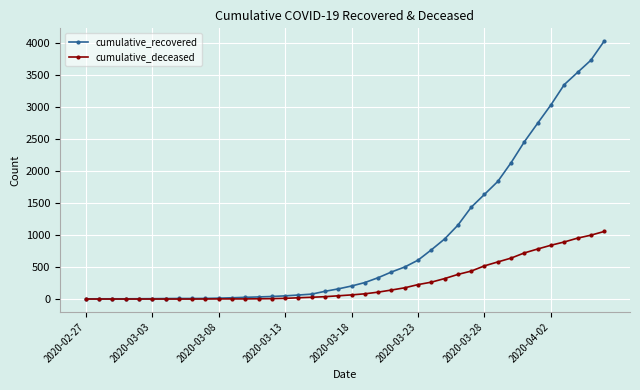

What is the greatest value displayed?

4030